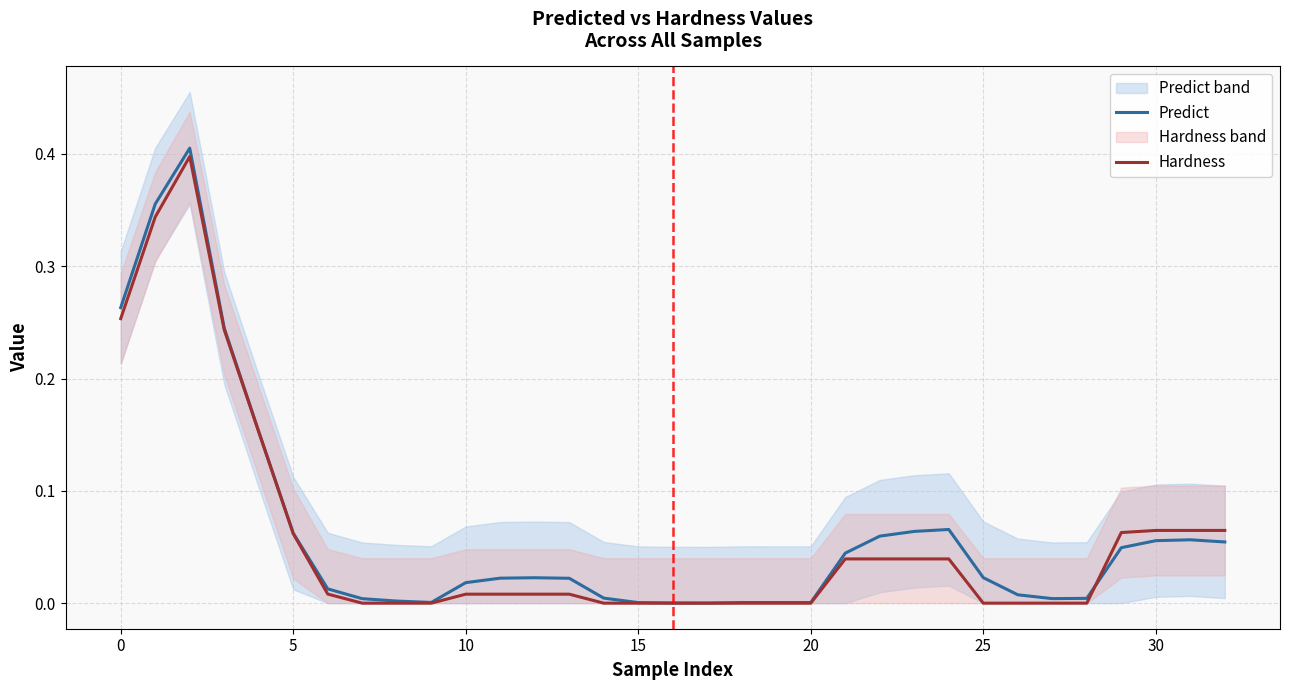

At which label does Predict reach its minimum?

17